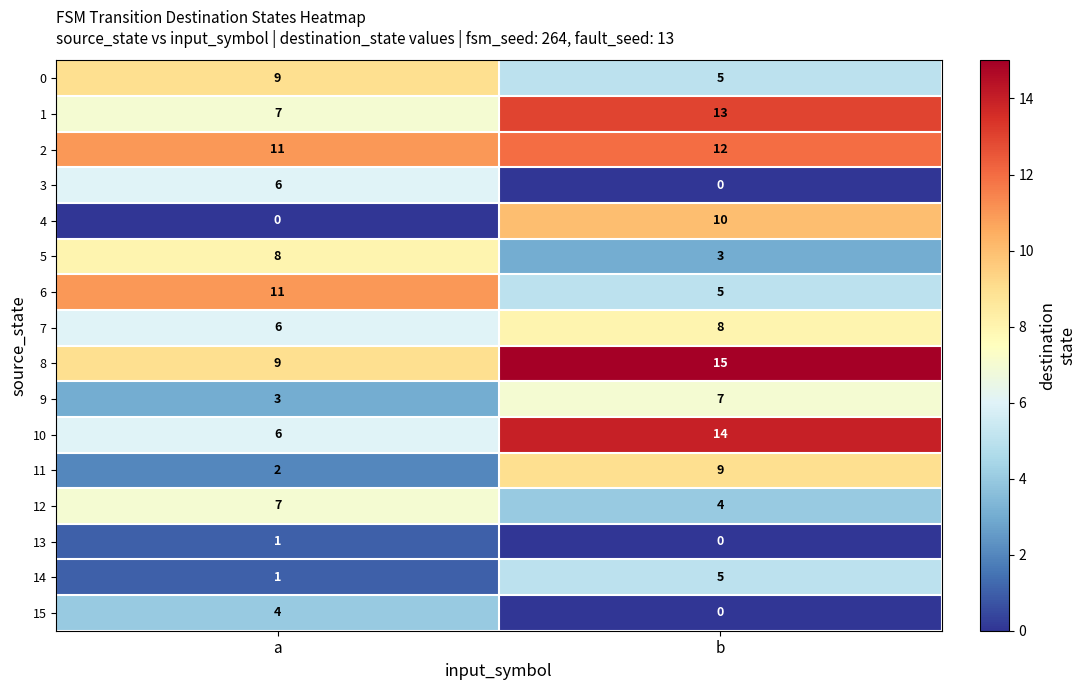

Rank the categories by 6 value from lowest to highest.

b, a